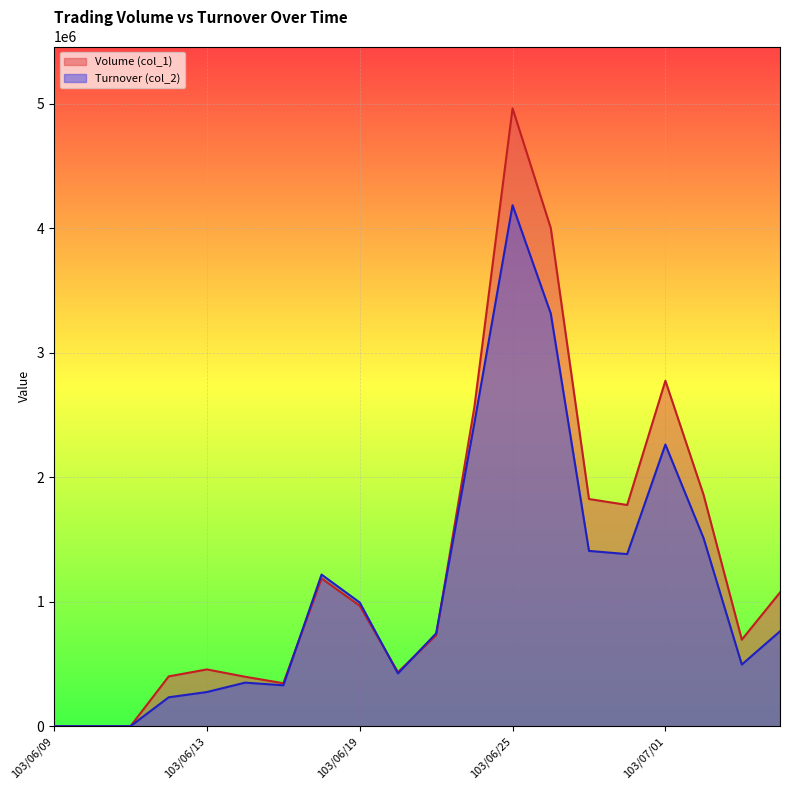

At which category does Volume (col_1) reach its first local valley?

103/06/17